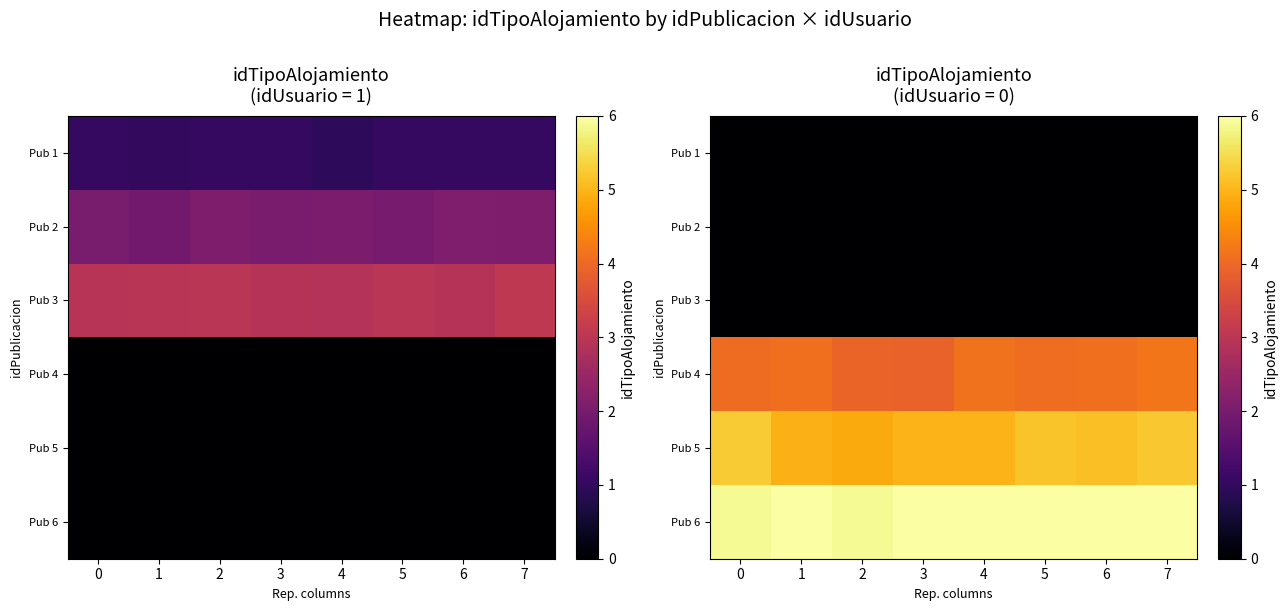

True or false: Pub 2 has a value of 0.0 at 7.

True